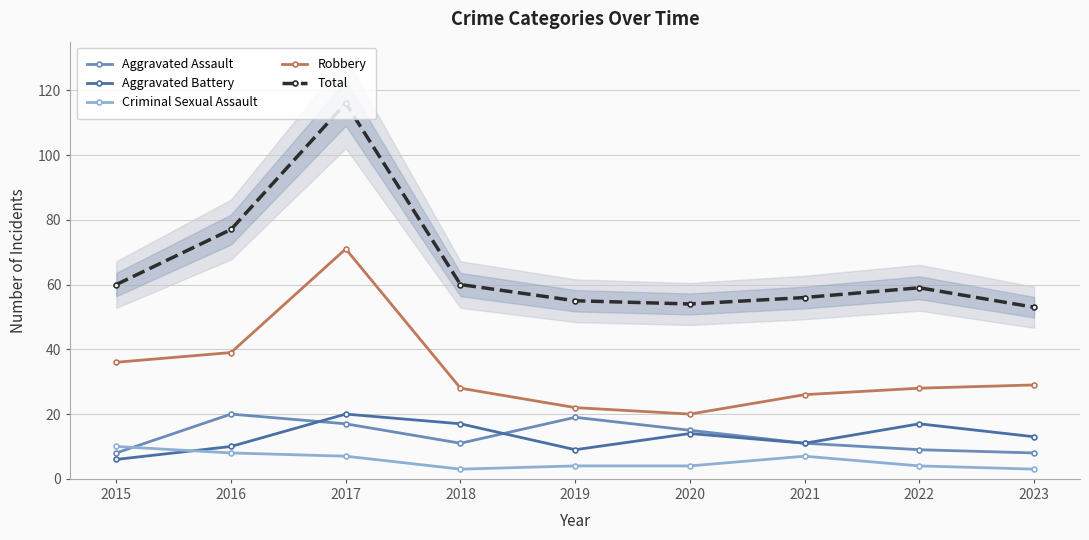

What are all the series names shown in the legend?

Aggravated Assault, Aggravated Battery, Criminal Sexual Assault, Robbery, Total